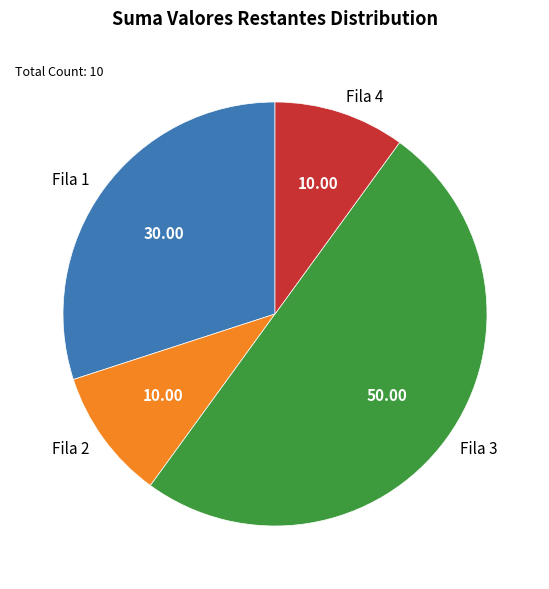

Does Fila 4 account for over 50% of the chart?

No